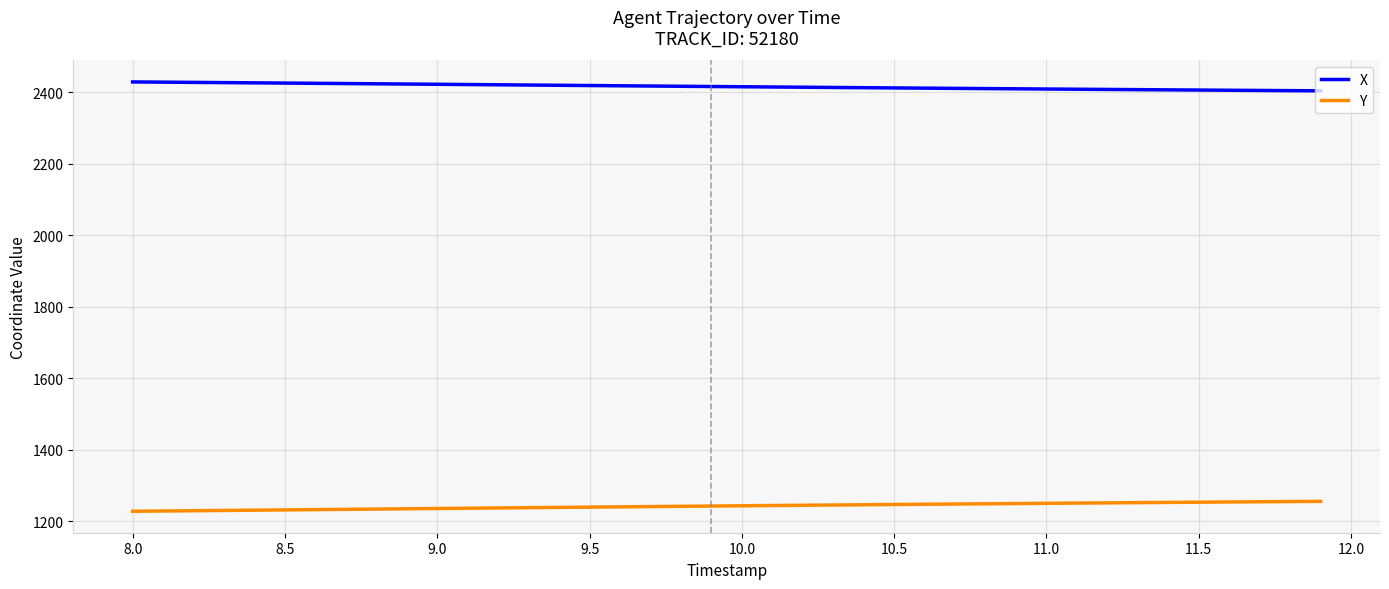

Which series has the largest total across all categories?

X